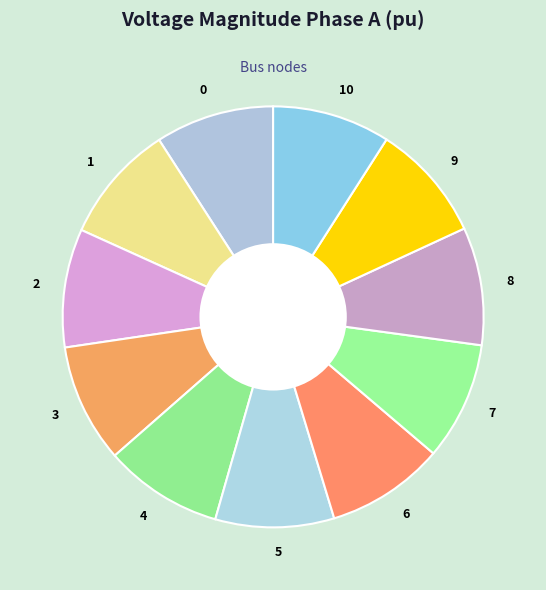

Do 6 and 9 together represent more than half of the pie?

No